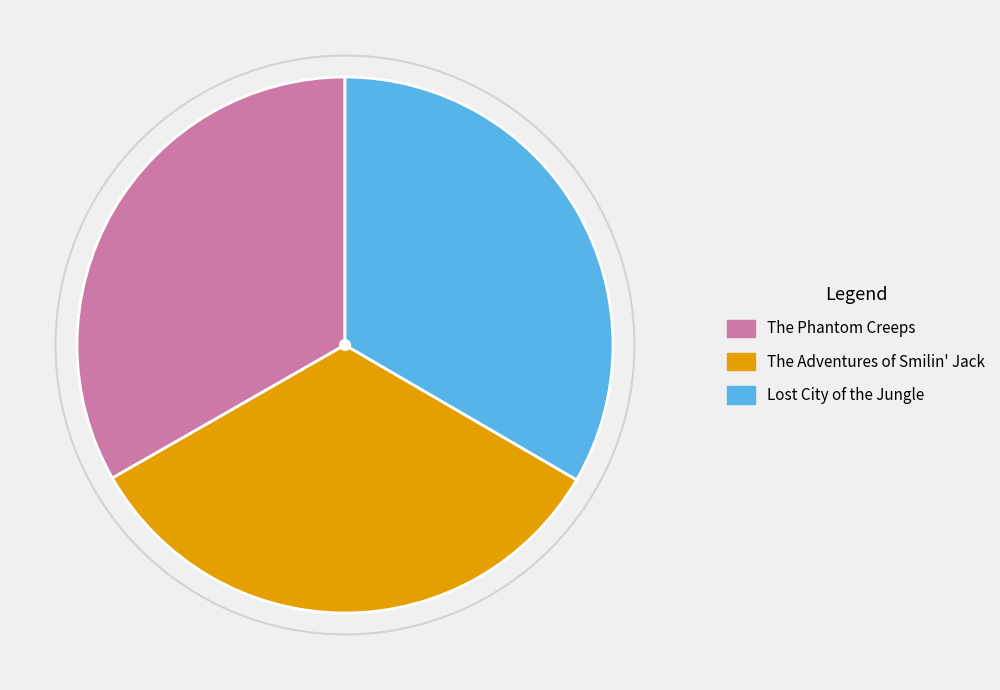

True or false: Lost City of the Jungle accounts for 45% of the total.

False